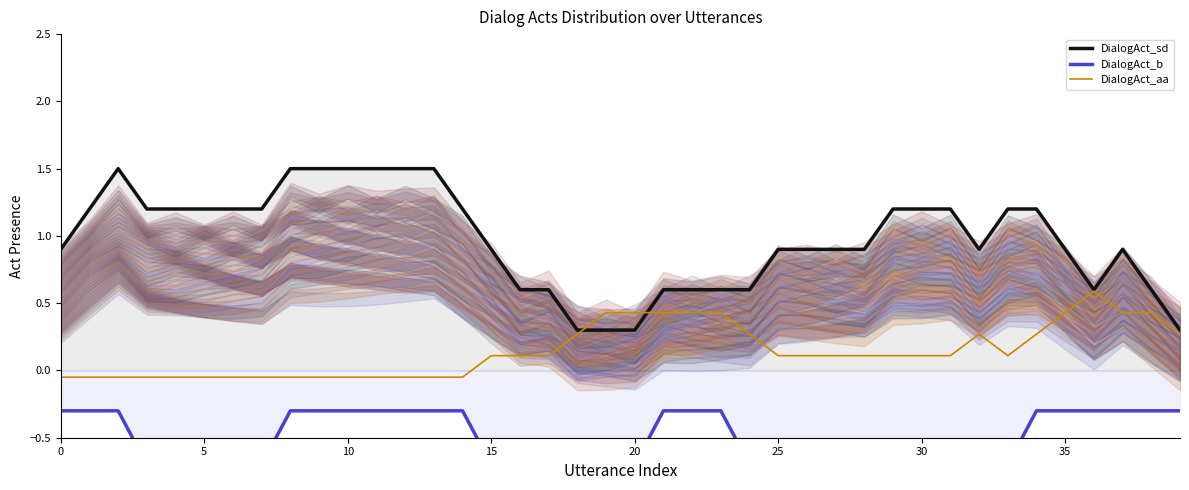

Where is DialogAct_sd nearest to the value 0?

18